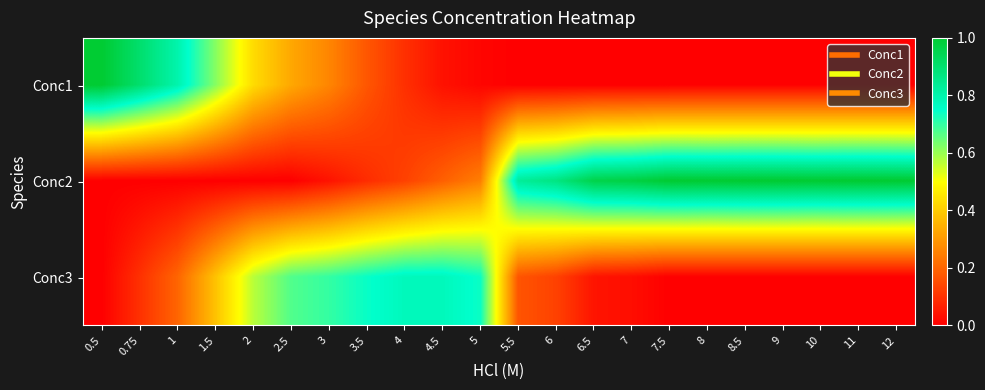

What is the total value across all series at 4.5?

1.0